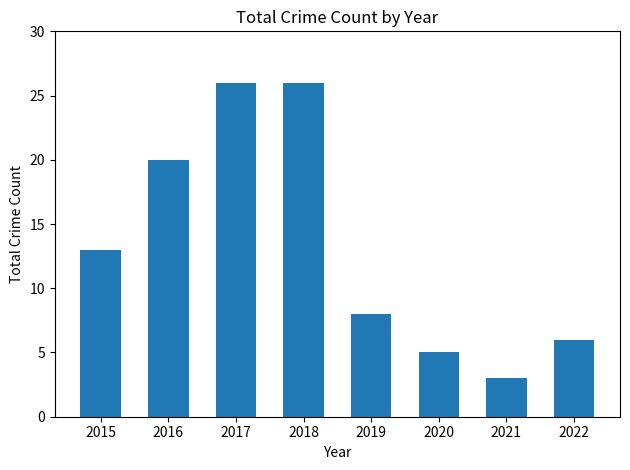

How many categories are shown in the chart?

8